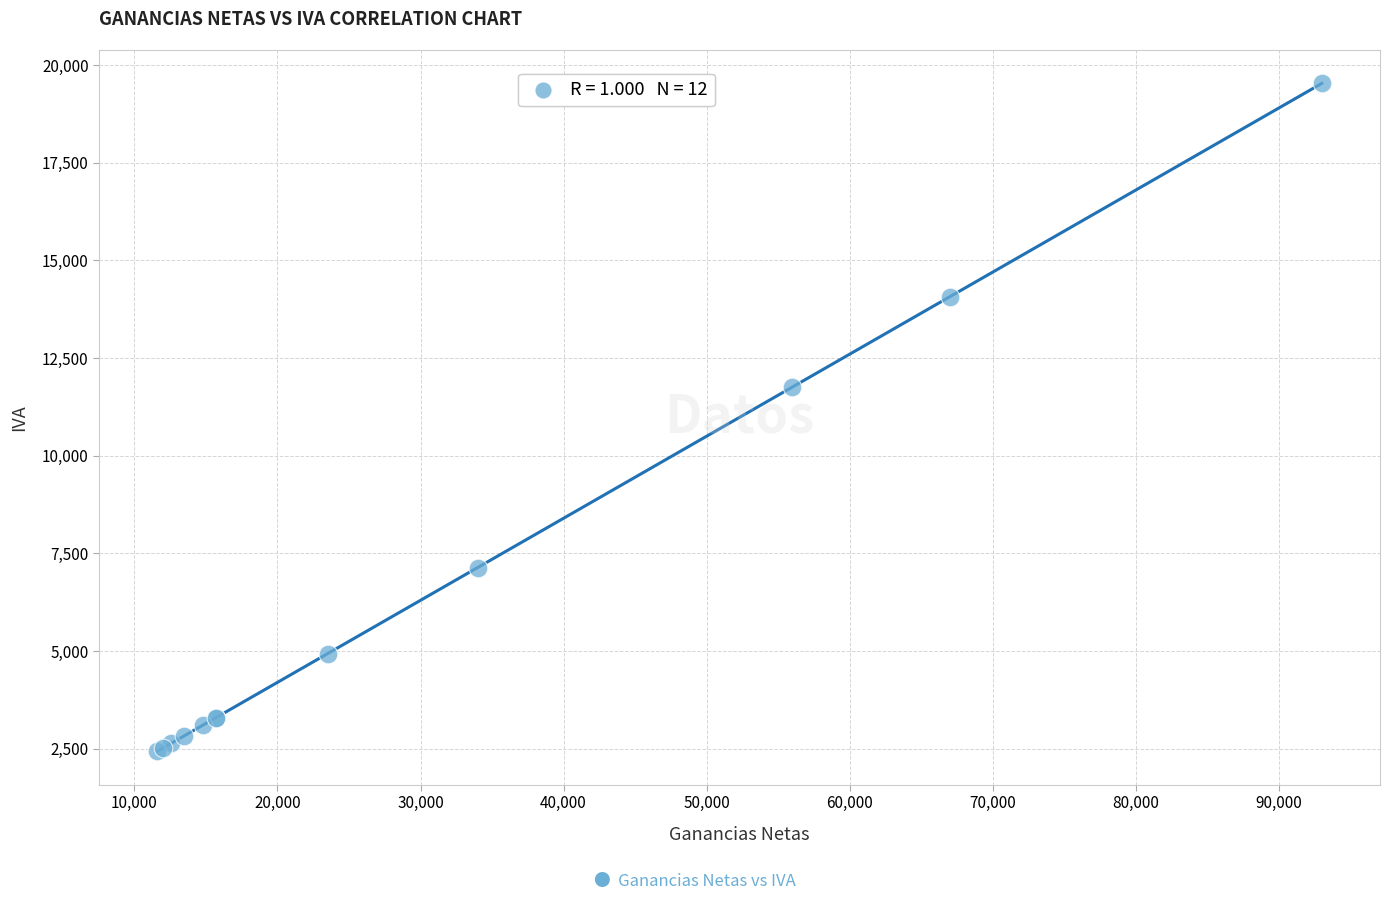

What Y value in the scatter plot is closest to 10983?

11760.0